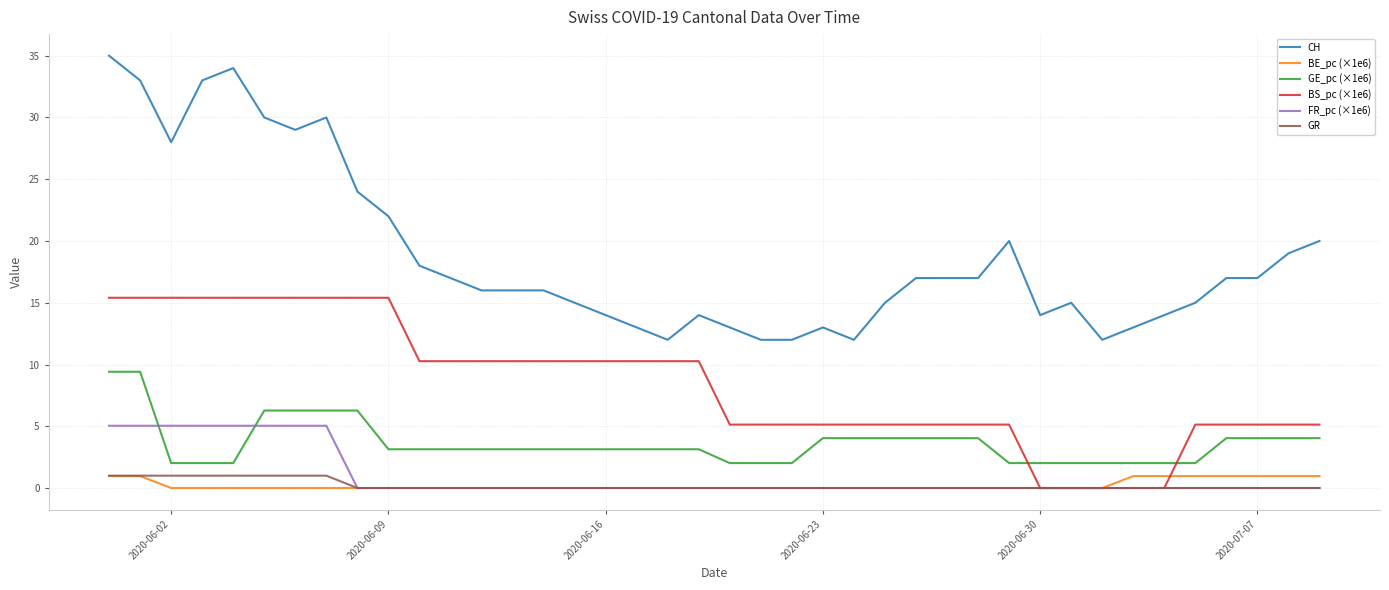

What are all the series names shown in the legend?

CH, BE_pc (×1e6), GE_pc (×1e6), BS_pc (×1e6), FR_pc (×1e6), GR